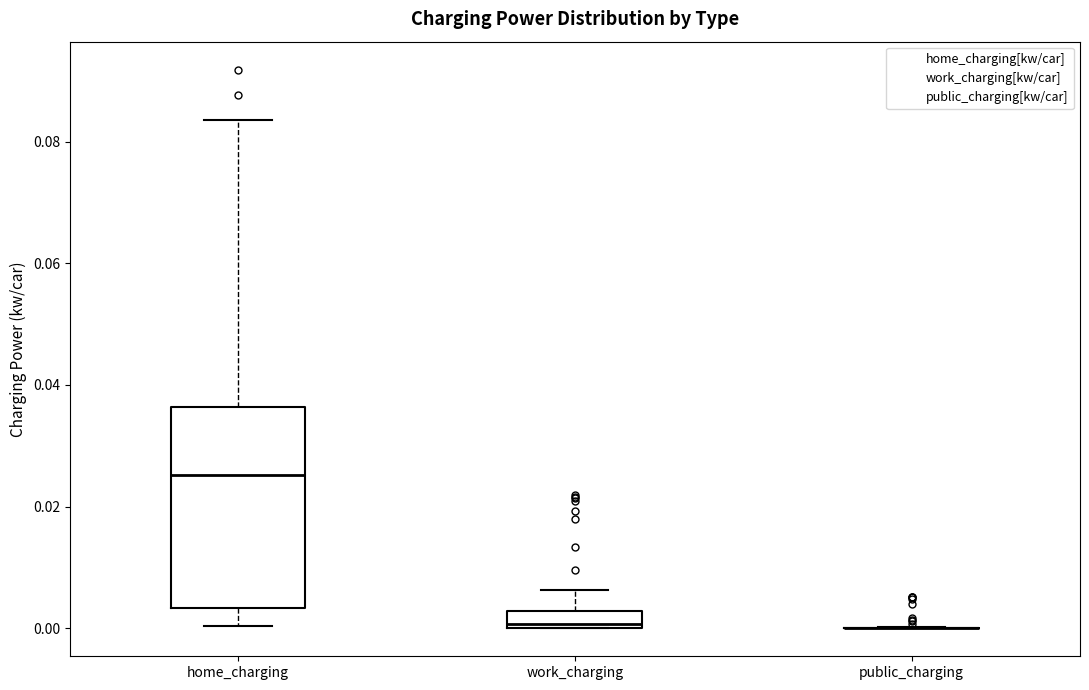

Comparing the boxes themselves (not the whiskers), which one is the tallest?

home_charging